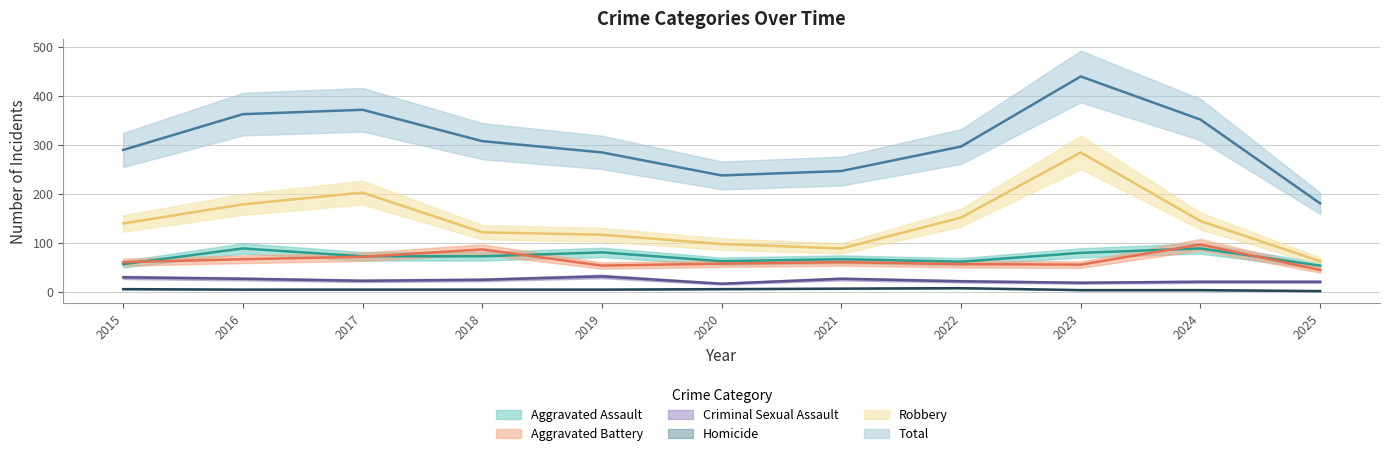

Is it true that Aggravated Assault equals 85 at 2020?

False